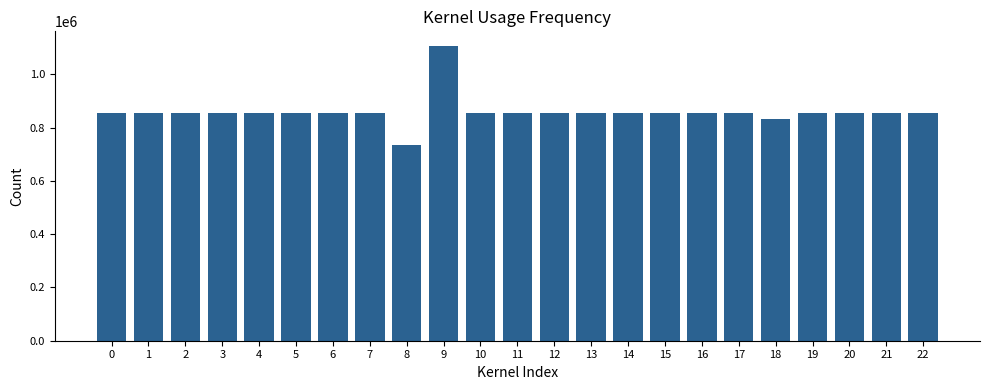

Does the chart contain any negative values?

No